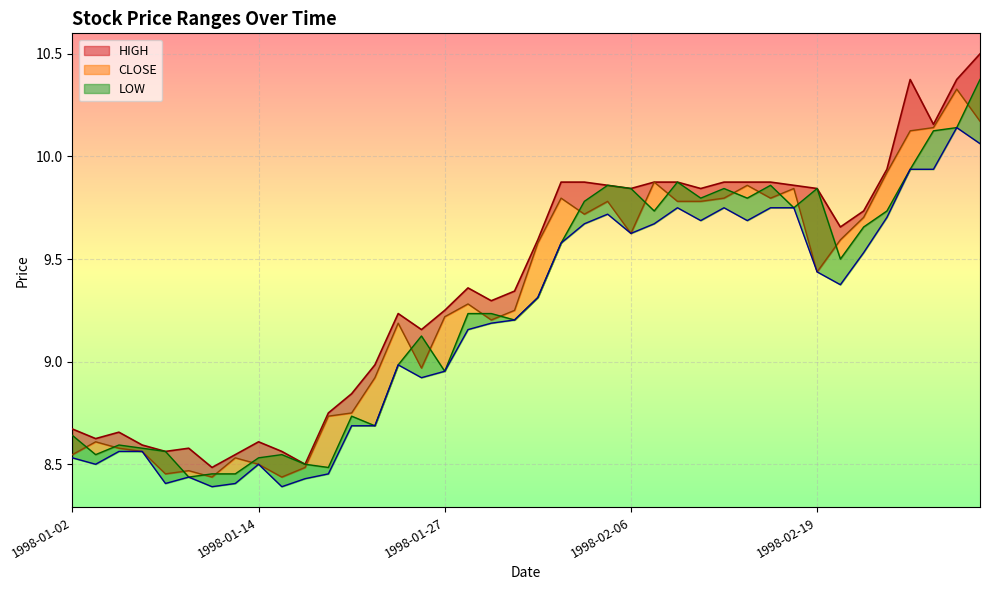

What is the label of the 18th point from the right?

1998-02-04